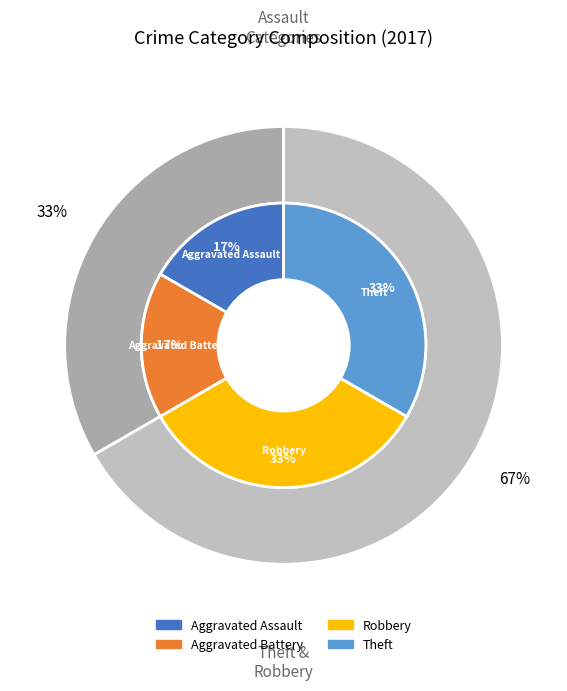

What percentage is NOT represented by Theft?

66.7%